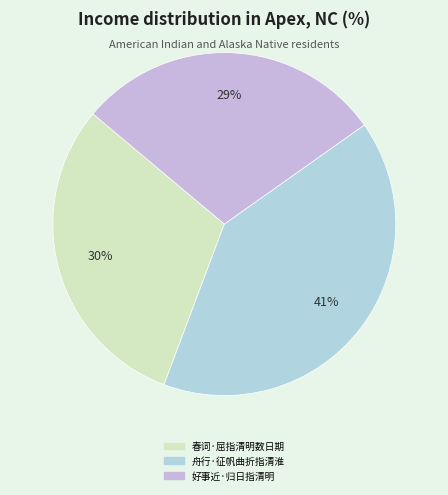

Count the number of slices in the pie.

3